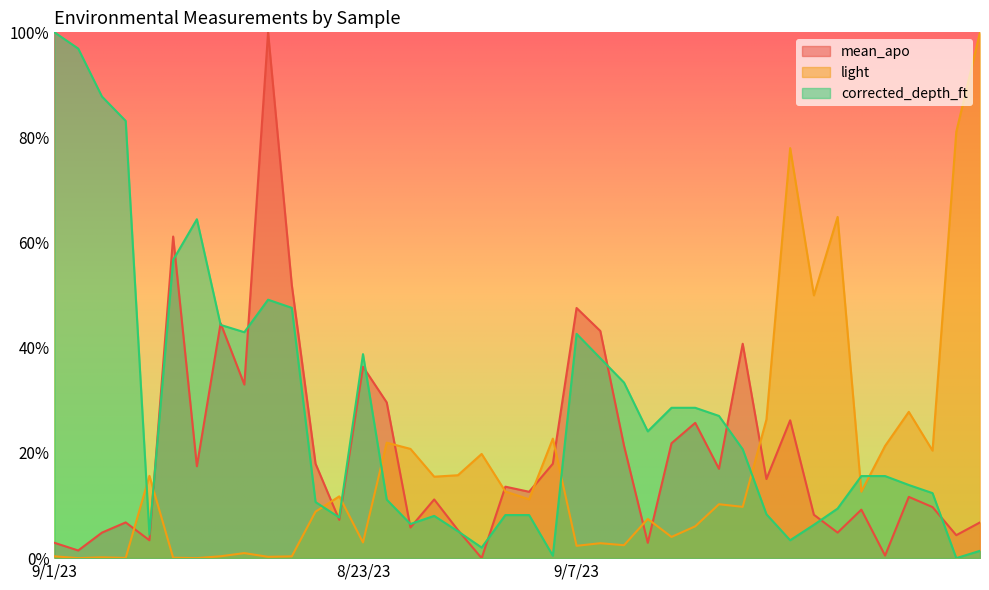

What are all the series names shown in the legend?

mean_apo, light, corrected_depth_ft